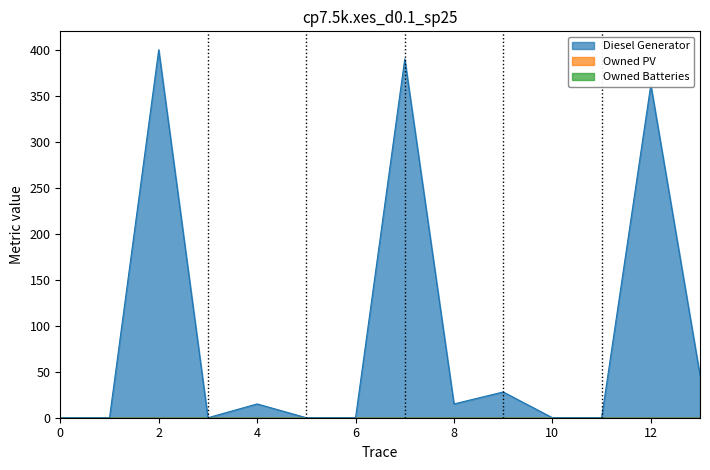

What is the average value of the Diesel Generator series?

90